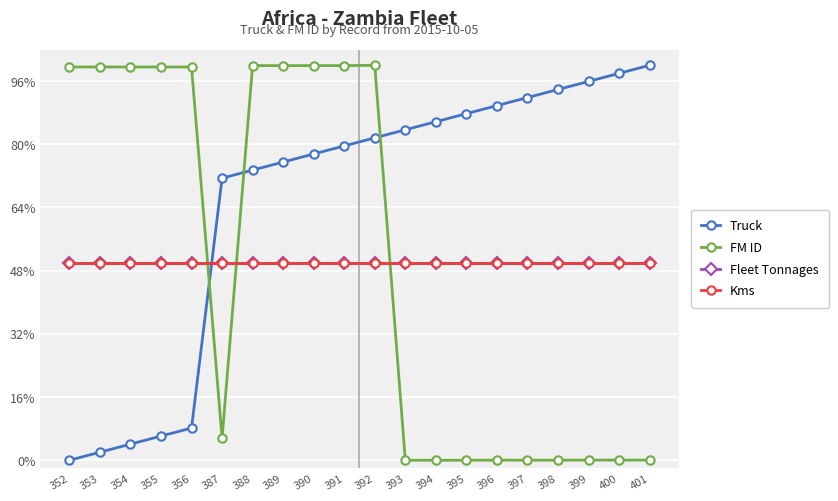

How many times do Truck and Kms cross each other?

1